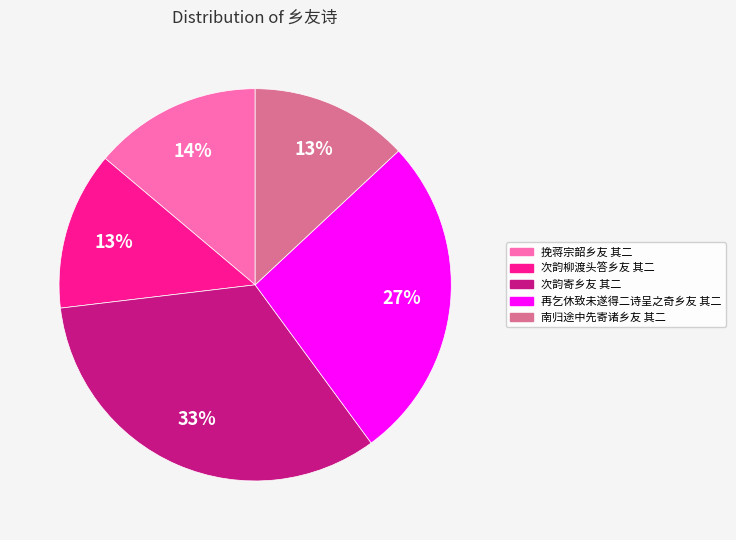

Does 再乞休致未遂得二诗呈之奇乡友 其二 account for over 50% of the chart?

No